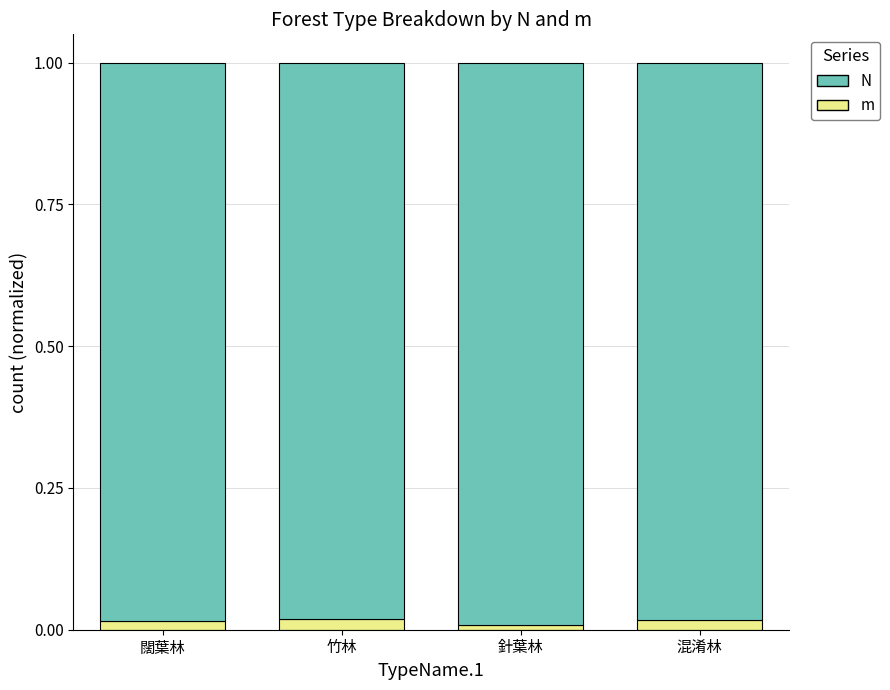

Are the bars horizontal?

No